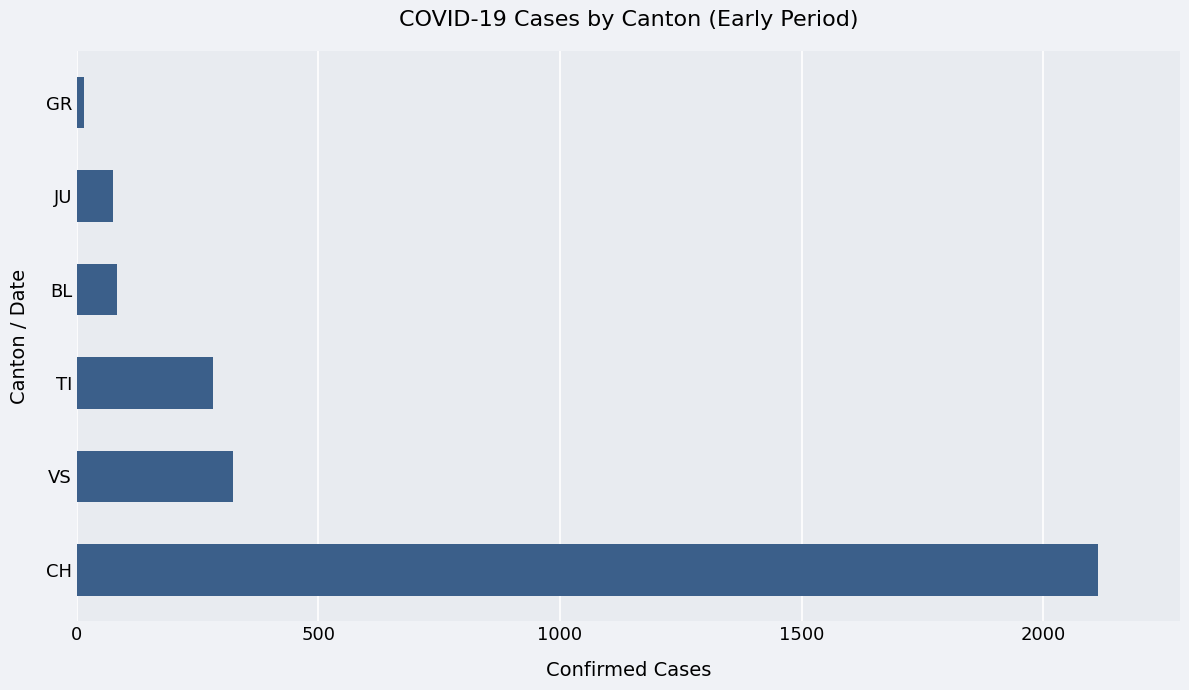

Between TI and GR, which is larger?

TI